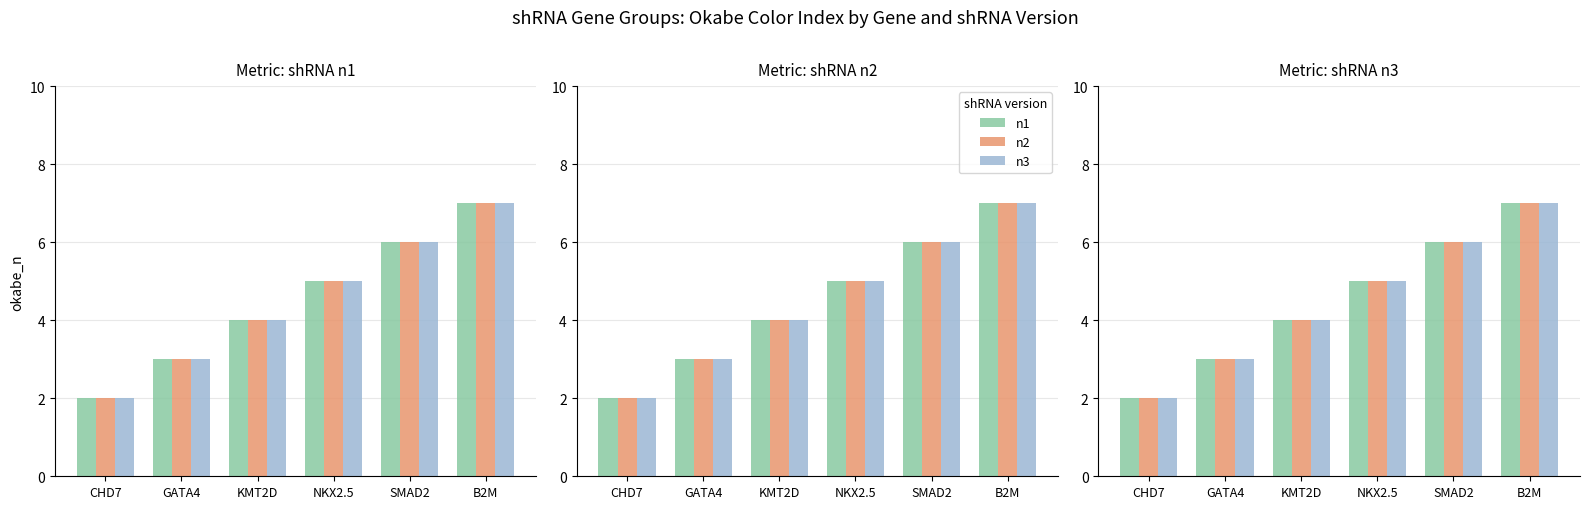

What is the total value across all series at GATA4?

9